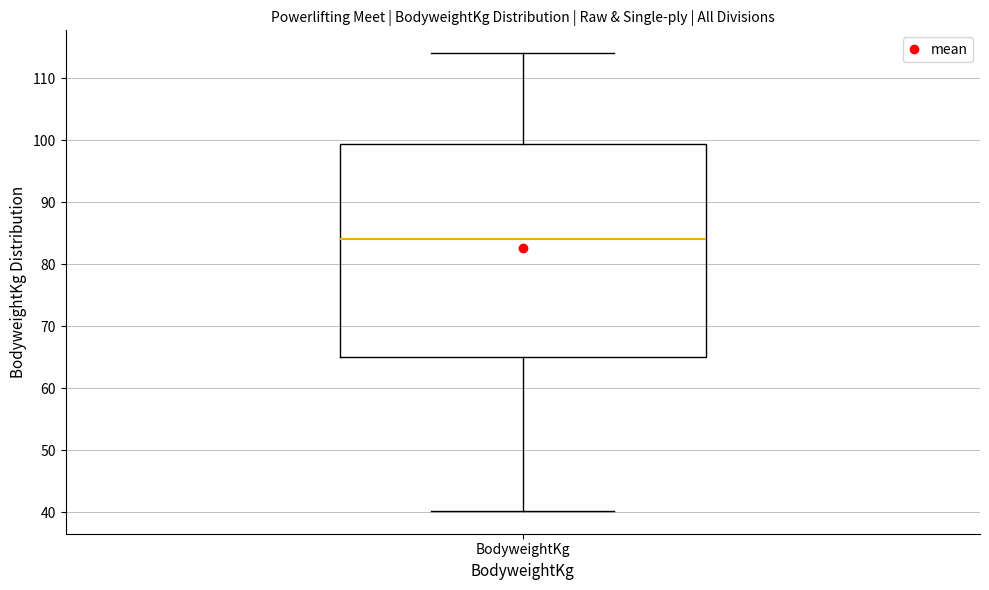

Read this box plot against the y-axis: the position of the median line, the range covered by the box, and the ends of both whiskers. The values are not printed on the chart, so give them approximately, as read against the axis.

median 84, box 65 to 99, whiskers 40 to 114